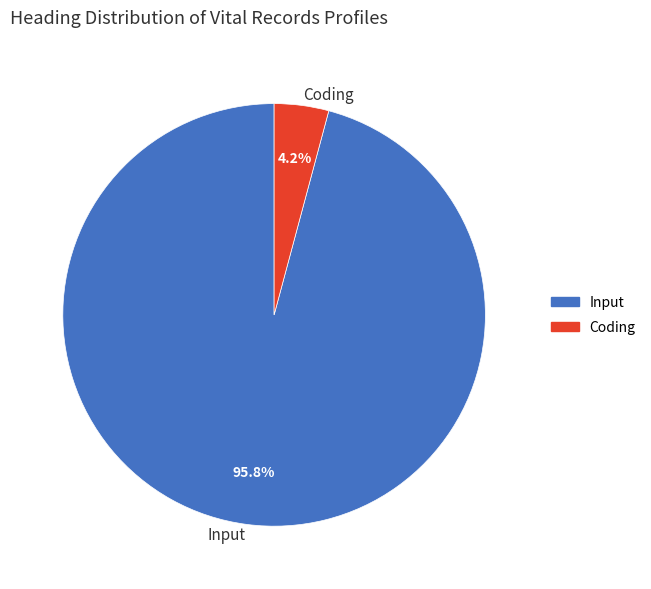

Does Input represent more than half of the total?

Yes